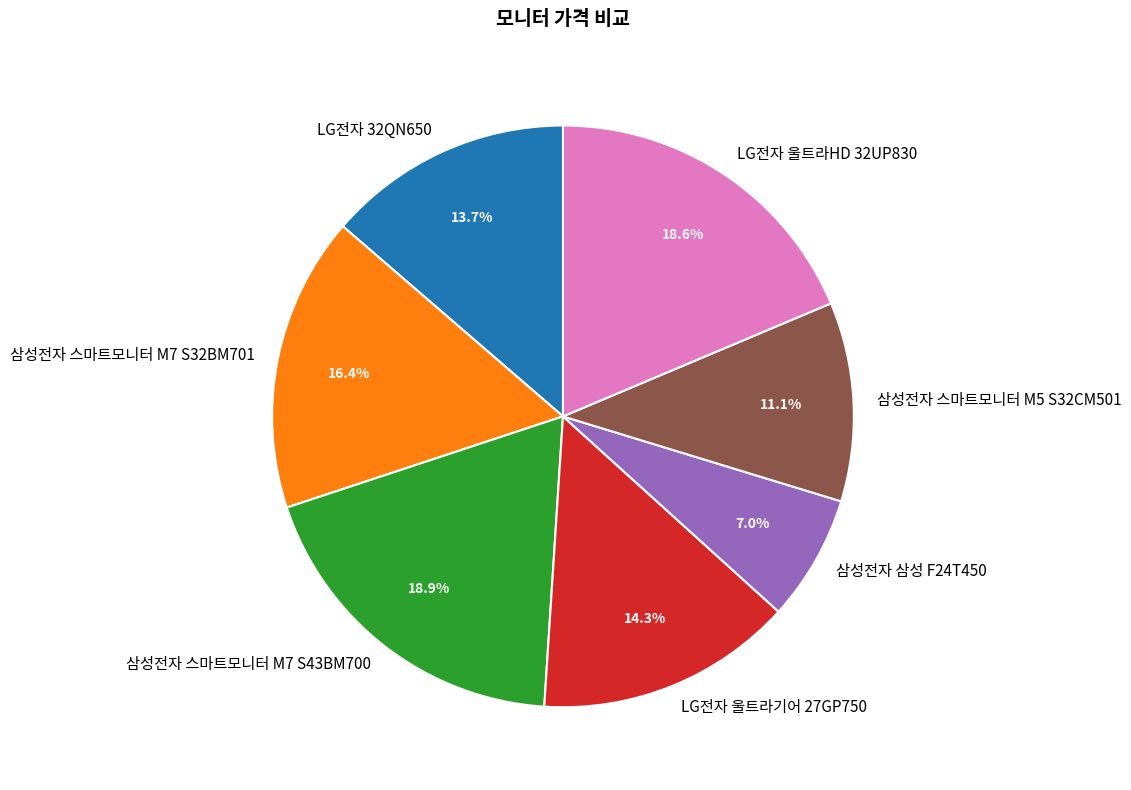

Between 삼성전자 스마트모니터 M7 S43BM700 and 삼성전자 스마트모니터 M7 S32BM701, which is larger?

삼성전자 스마트모니터 M7 S43BM700